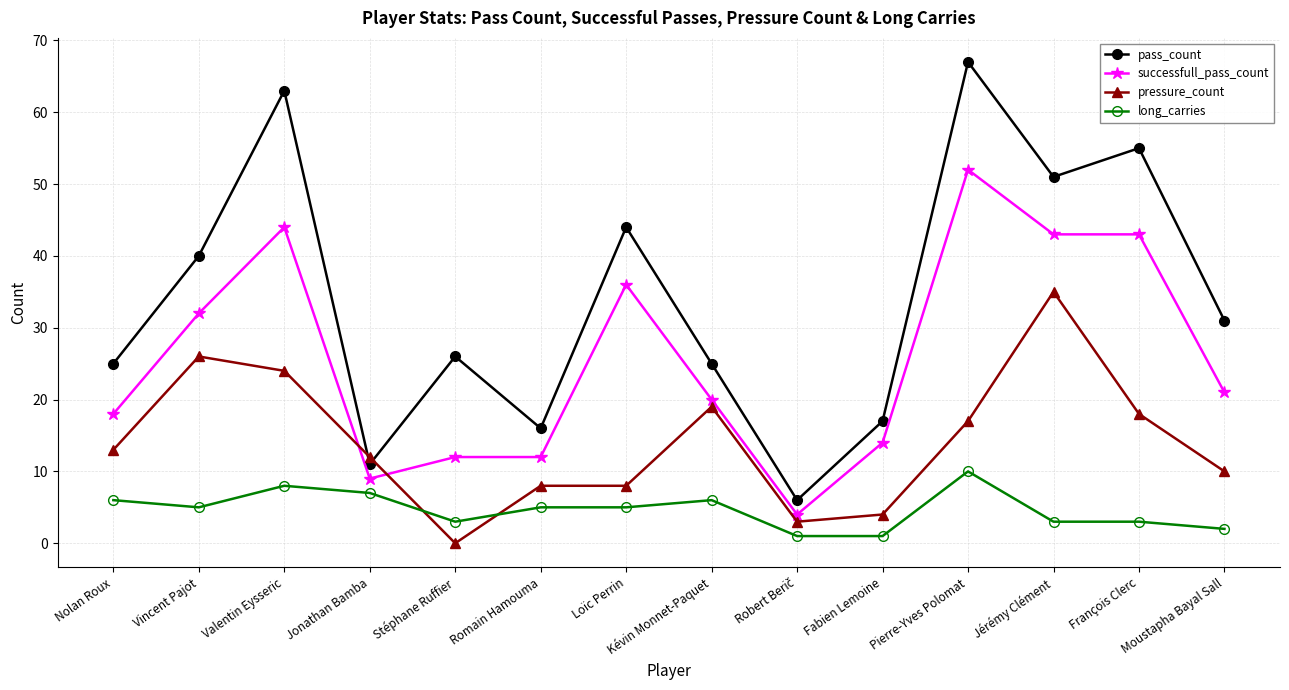

True or false: long_carries has a value of 9 at Vincent Pajot.

False